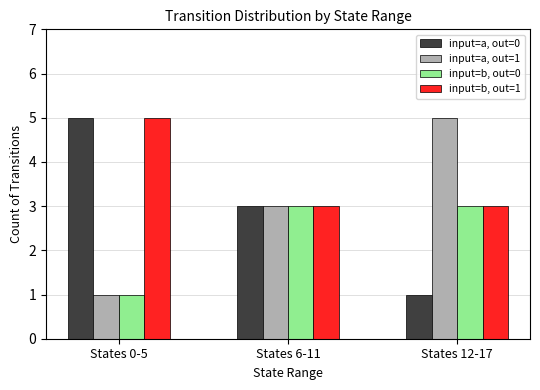

What is the label of the 1st bar from the right?

States 12-17